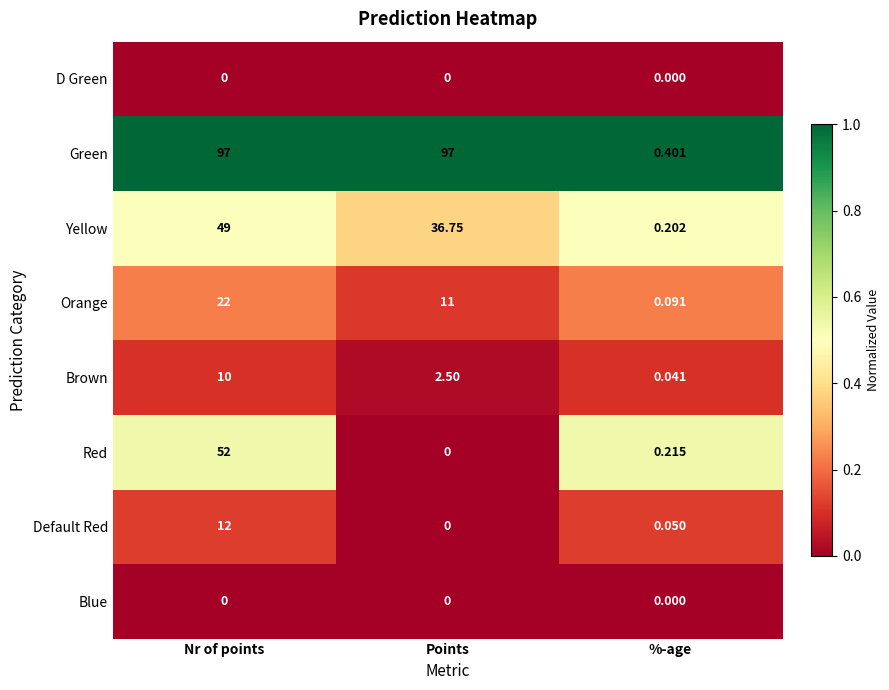

Count the number of data series in this chart.

8